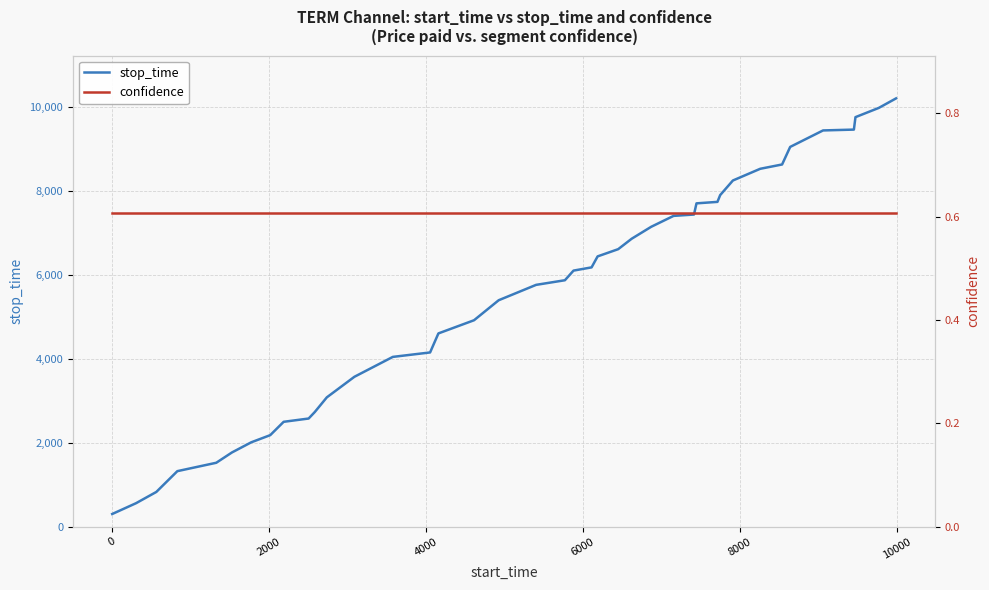

Rank the series by their average value, from lowest to highest.

confidence, stop_time